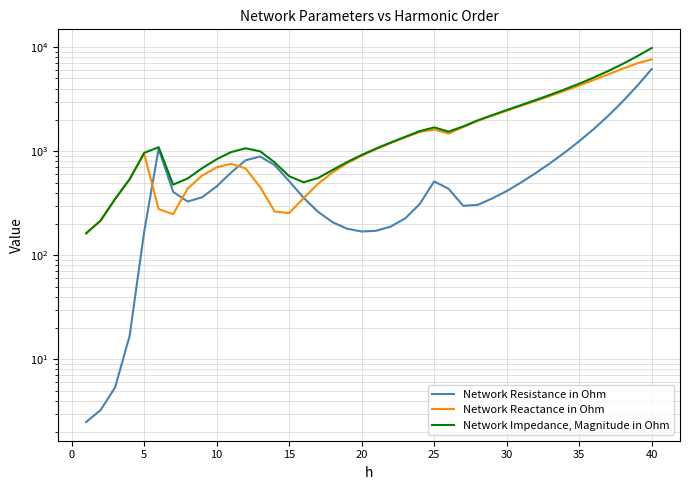

True or false: Network Impedance, Magnitude in Ohm has a value of 244.0 at 15.

False